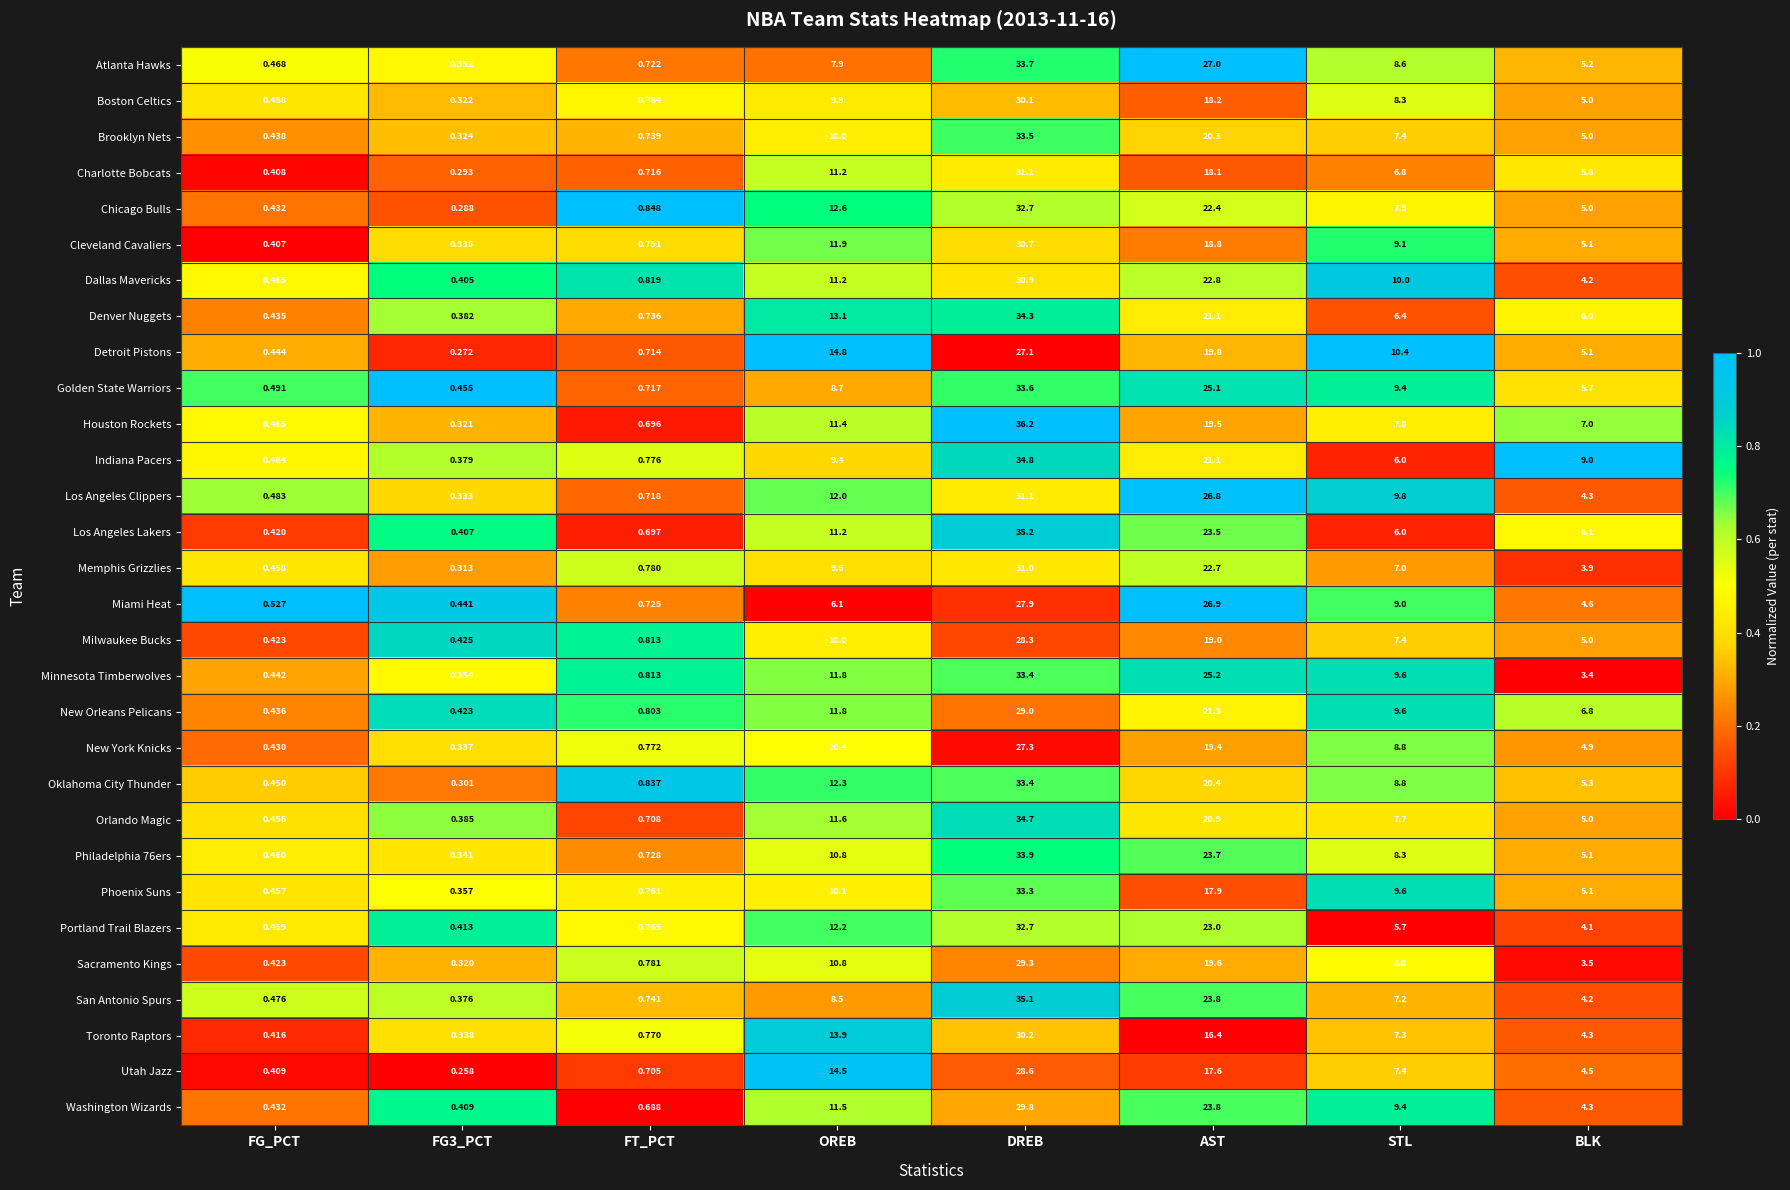

Which category has the highest value in the Cleveland Cavaliers series?

DREB